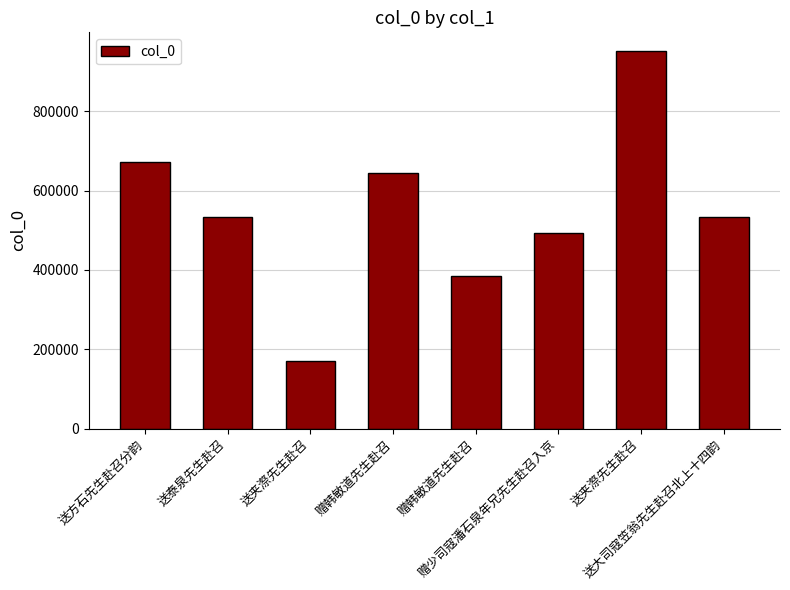

How many categories are shown in the chart?

8